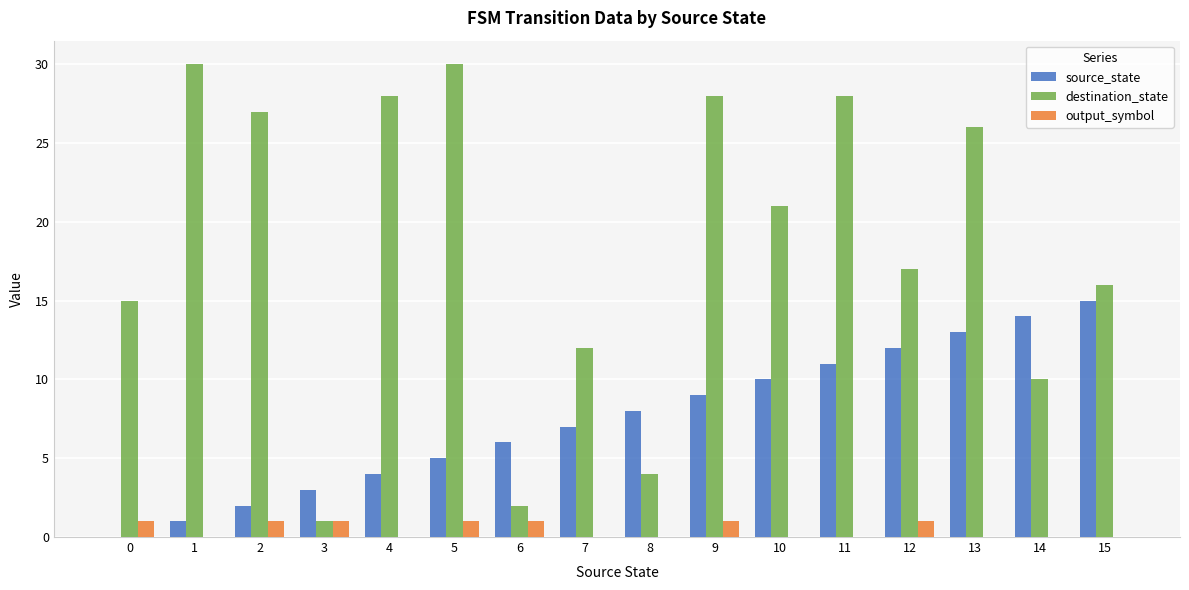

Where does the destination_state series first go above 21?

1